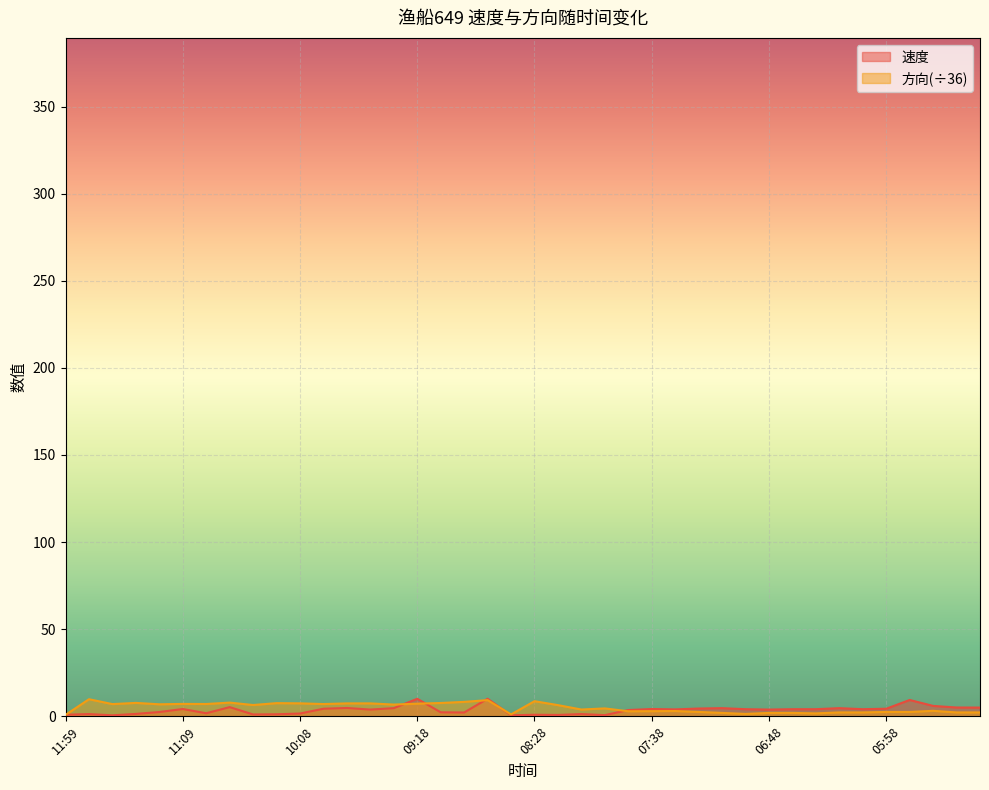

What are all the series names shown in the legend?

速度, 方向(÷36)